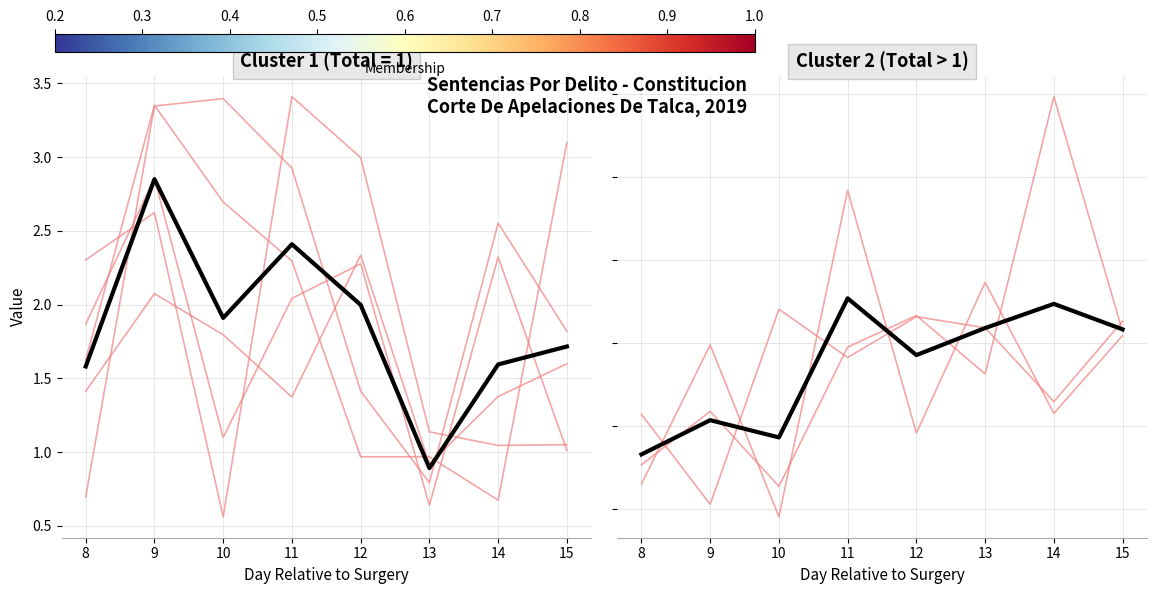

Reading left to right, what are all the values shown in this chart?

Individual: 2.6	6.0	1.8	9.7	3.8	7.5	4.3	6.2
Mean: 3.3	4.1	3.7	7.1	5.7	6.4	6.9	6.3